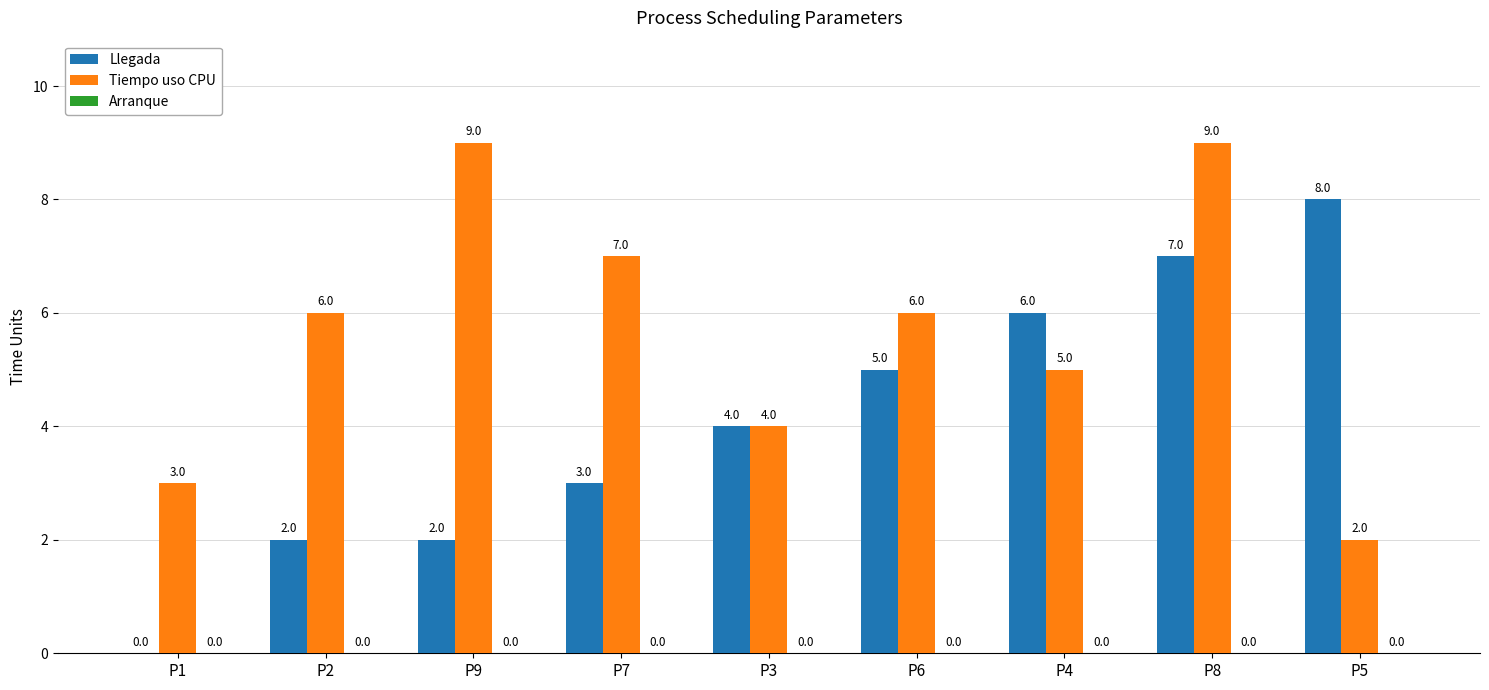

Which series changed the most between P1 and P4?

Llegada